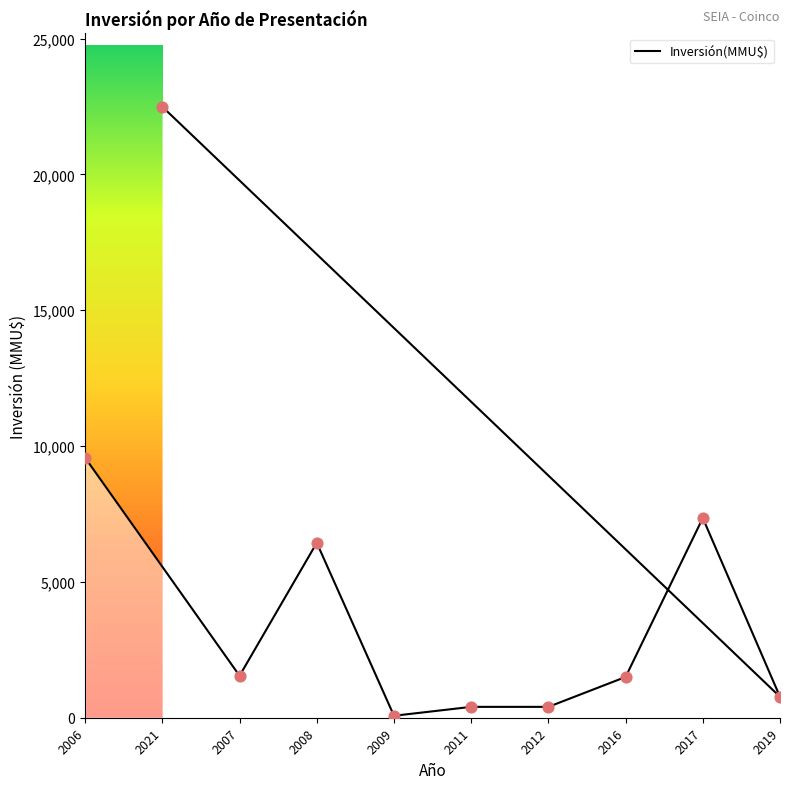

What is the change in value from 2006 to 2021?

+12920